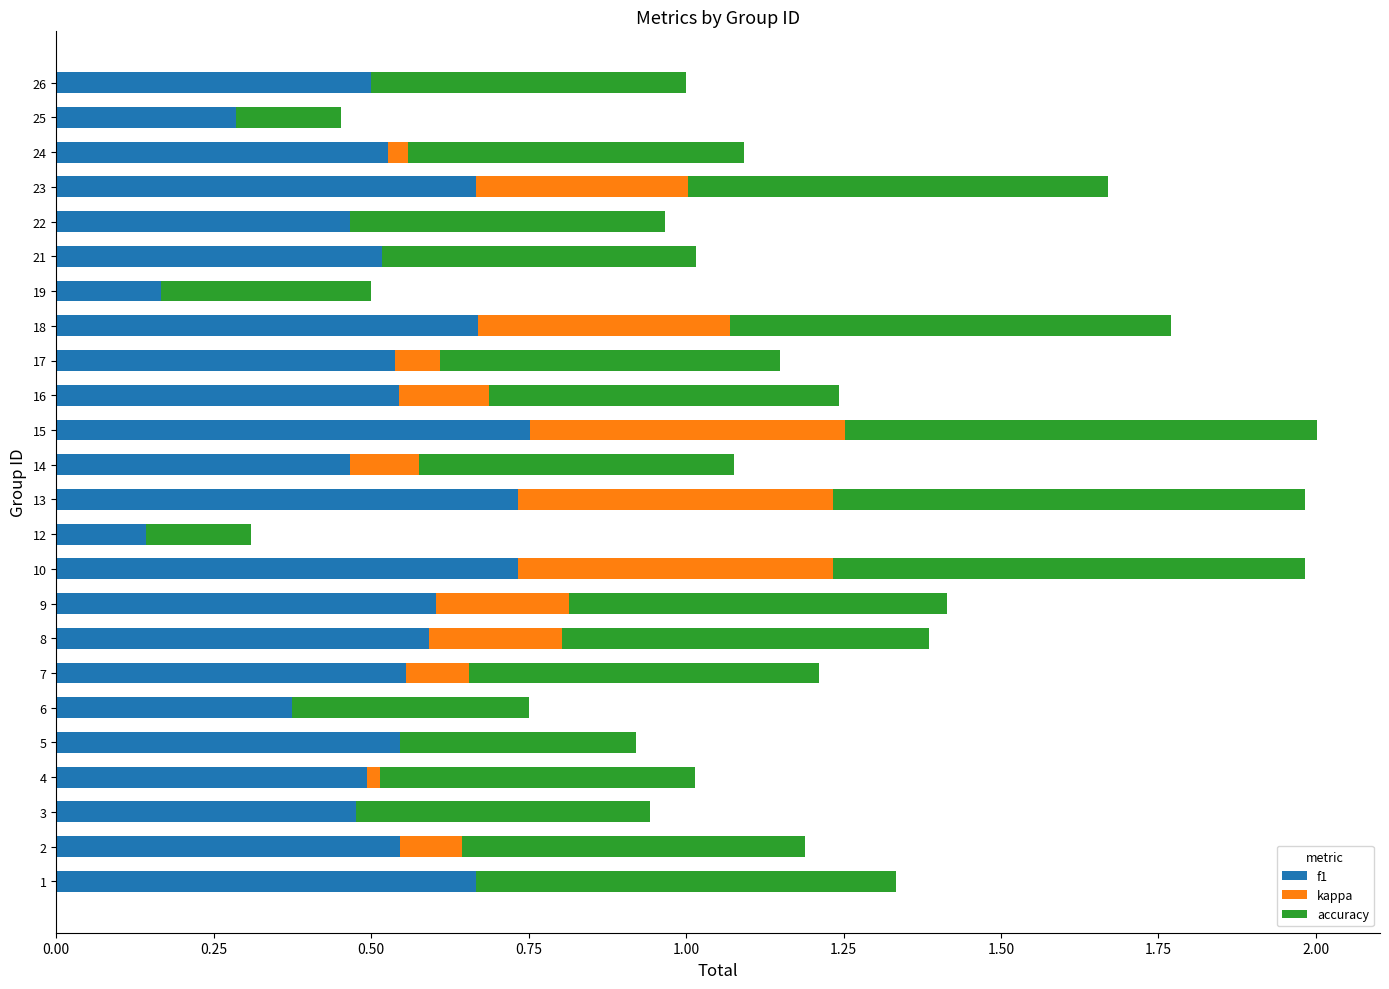

The f1 series shows 0.5 at 26. True or false?

True